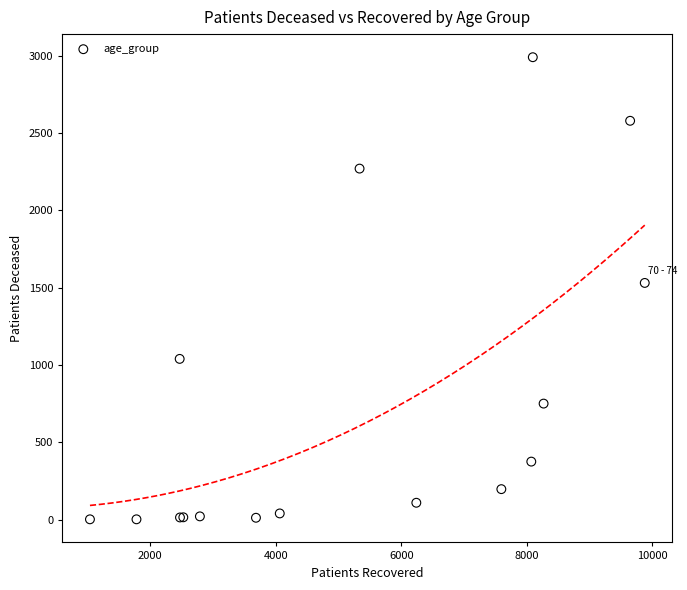

What Y value in the scatter plot is closest to 1496?

1531